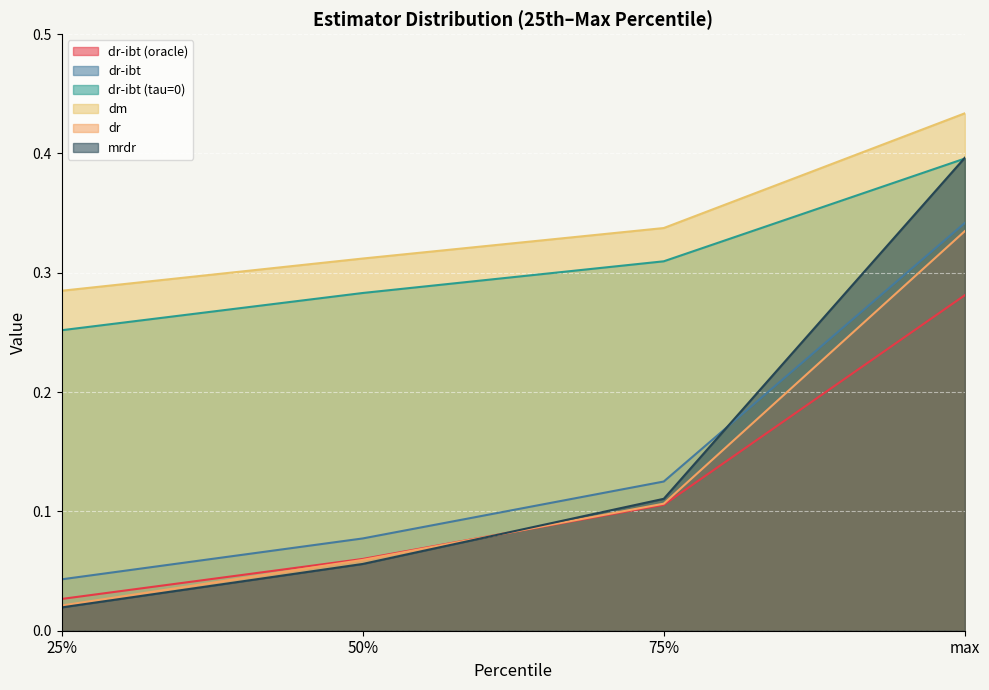

Which category has the highest value across all series?

max